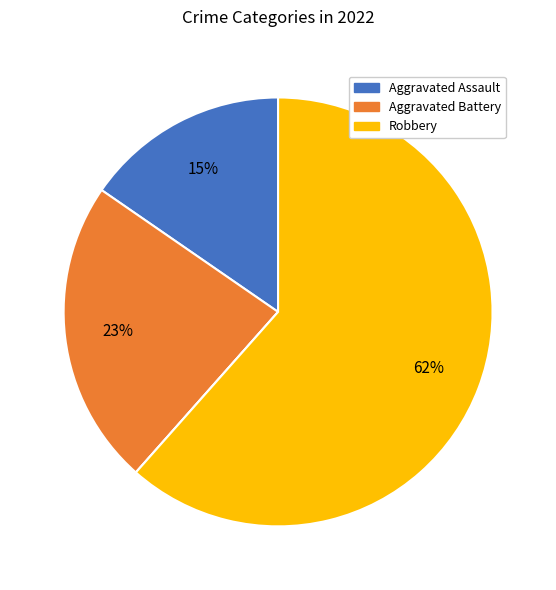

To the nearest percent, what is the average slice percentage?

25%